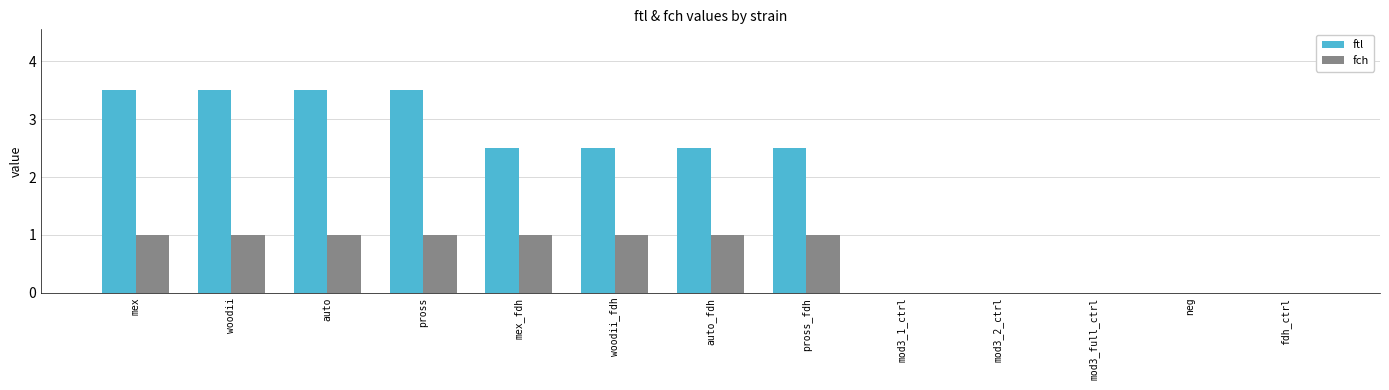

What is the sum of the ftl values at auto and woodii?

7.0